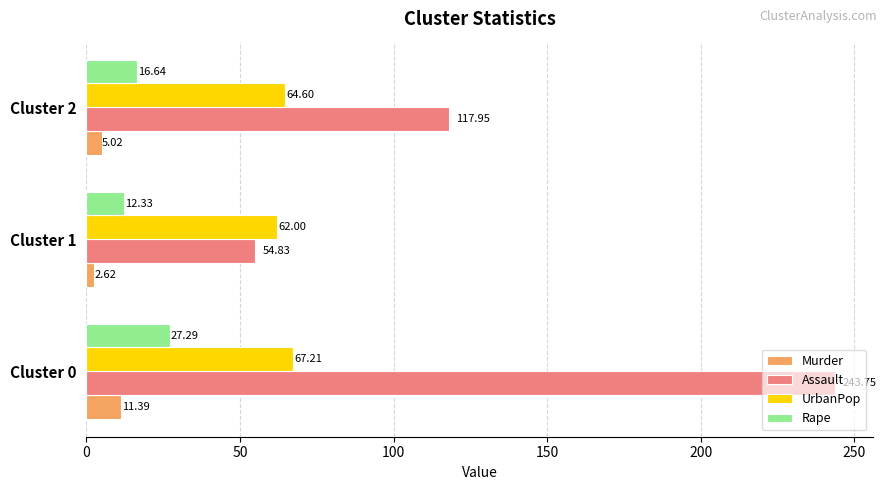

Rank the series at Cluster 0 from lowest to highest value.

Murder, Rape, UrbanPop, Assault